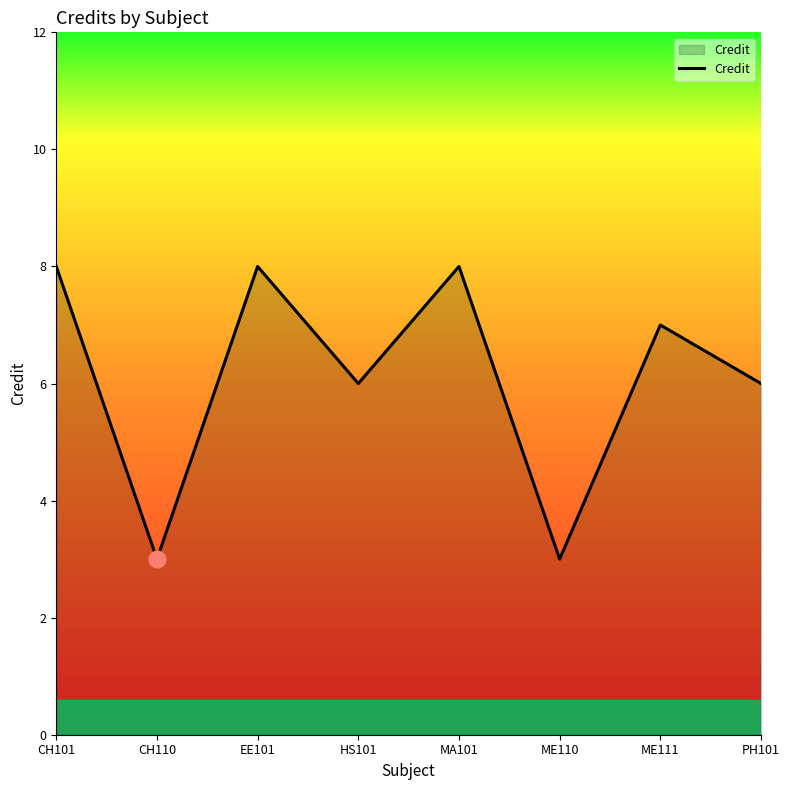

Read the value at MA101.

8